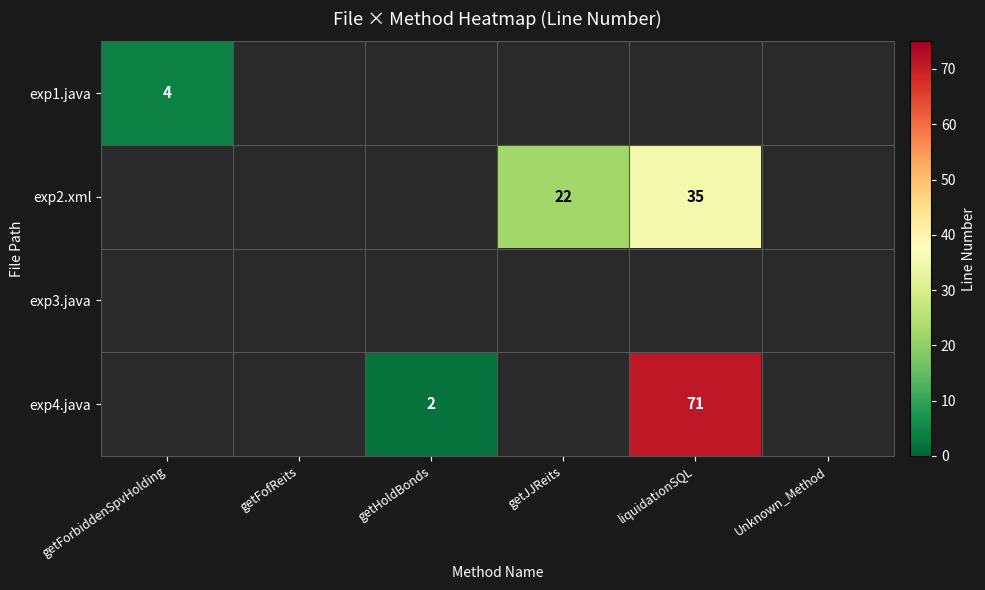

Is it true that exp1.java equals 4 at getForbiddenSpvHolding?

True